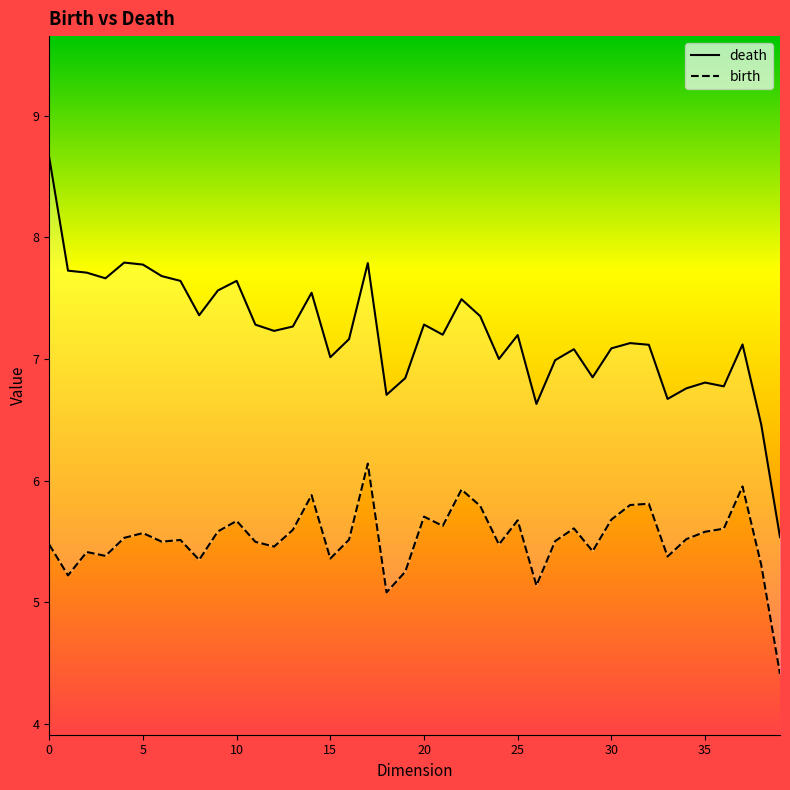

Which has a higher value, 20 or 16?

20